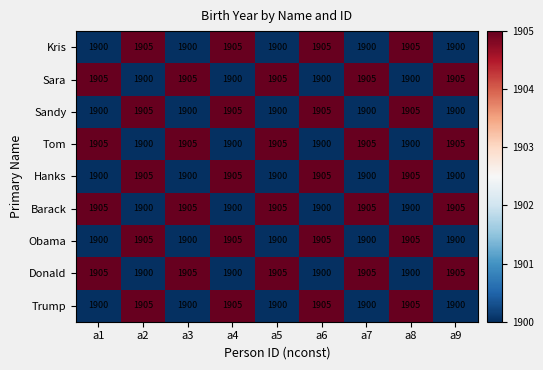

What is the maximum value for Sandy?

1905